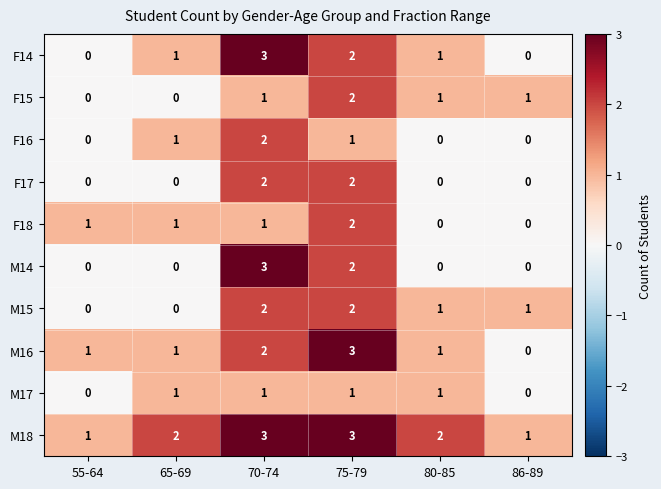

What is the sum of all F18 values?

5